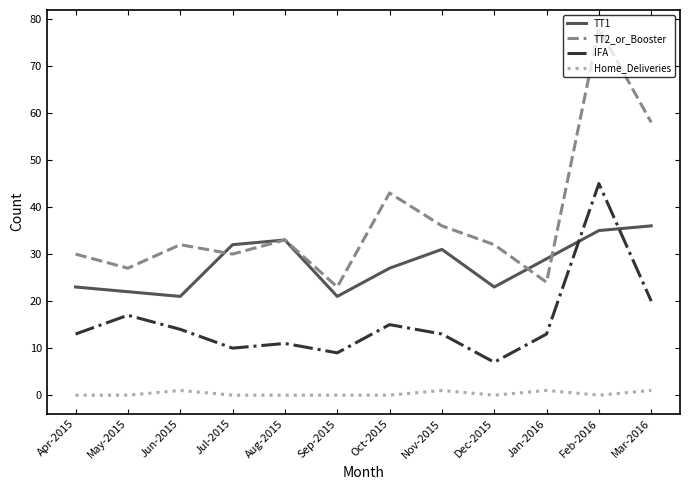

True or false: TT1 and Home_Deliveries cross at least once.

False